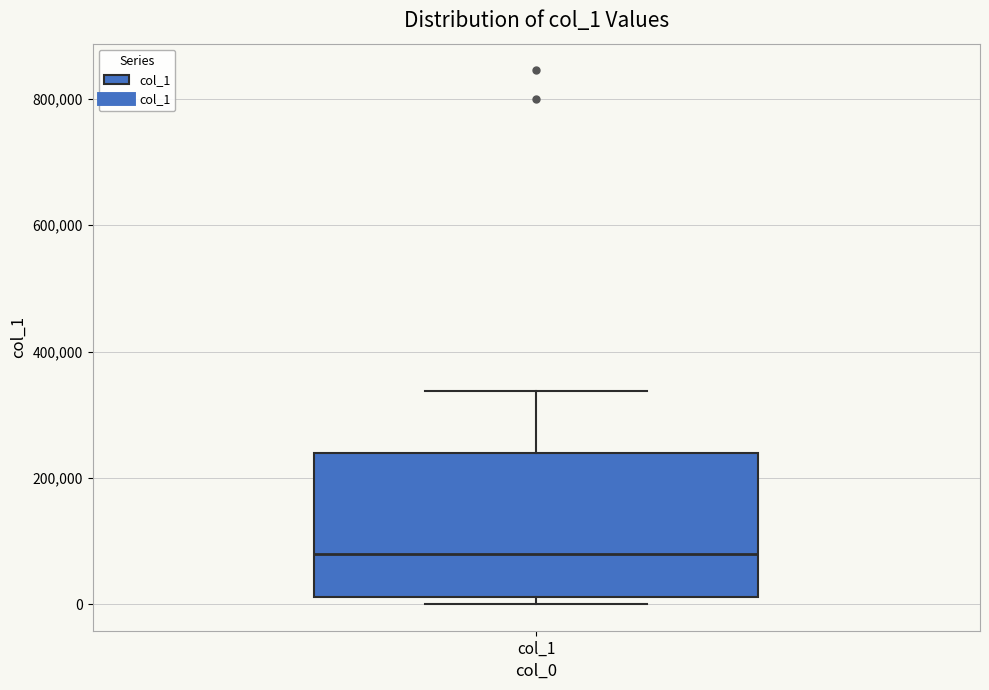

Transcribe this box plot: give where the median line is, the range the box spans, and where the two whiskers end, as read against the y-axis. The values are not printed on the chart, so give them approximately, as read against the axis.

median 80000, box 20000 to 240000, whiskers 0 to 340000